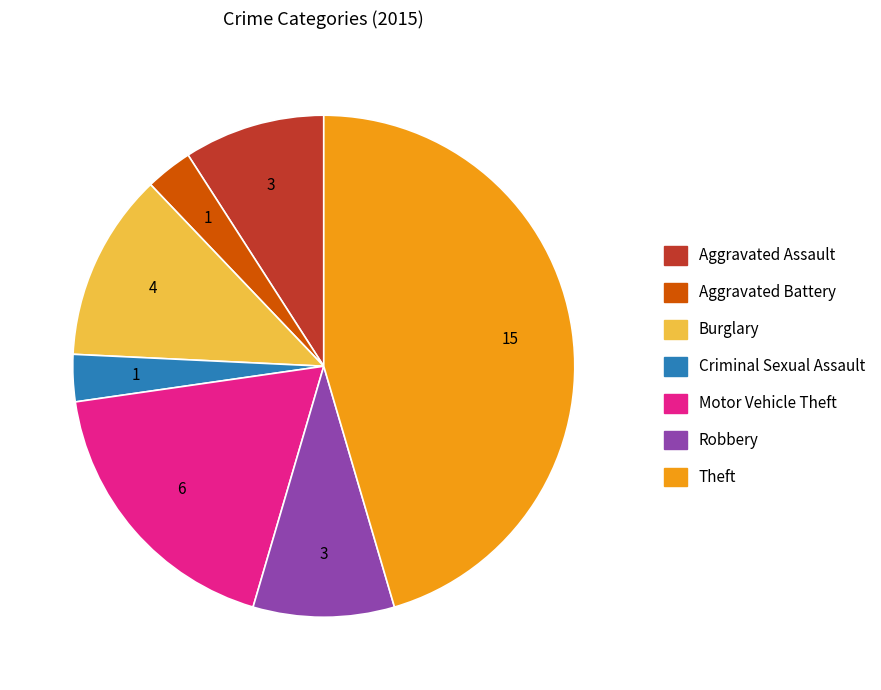

Does any single category account for the majority?

No